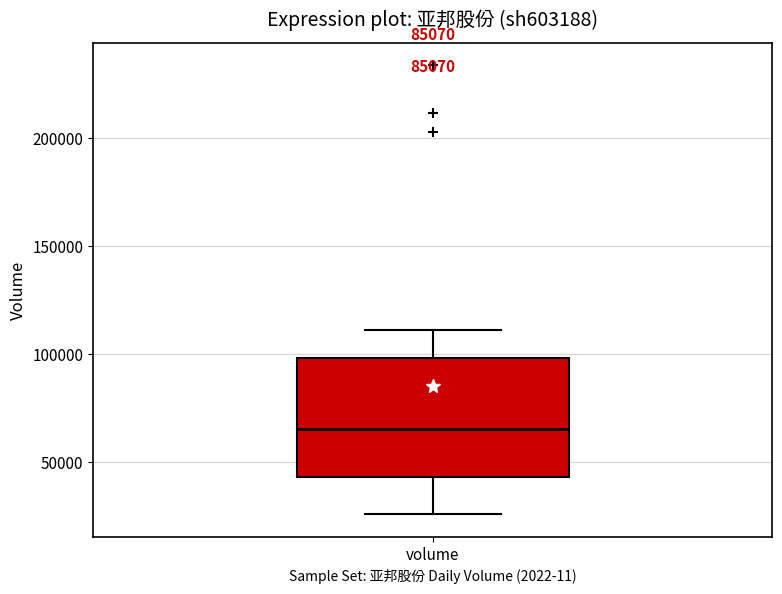

Where does the median line of the box for volume sit on the y-axis? The values are not printed on the chart, so give them approximately, as read against the axis.

65000